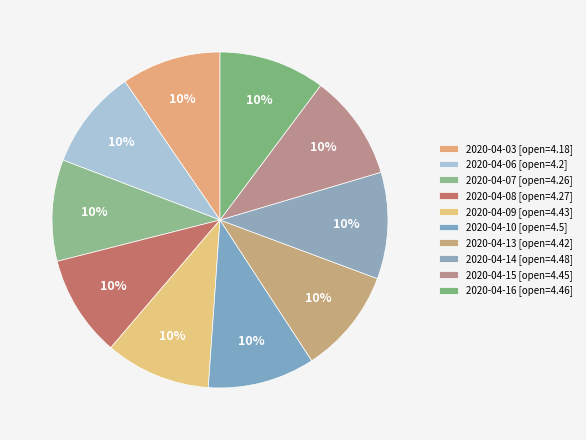

Do 2020-04-06 and 2020-04-09 together represent more than half of the pie?

No